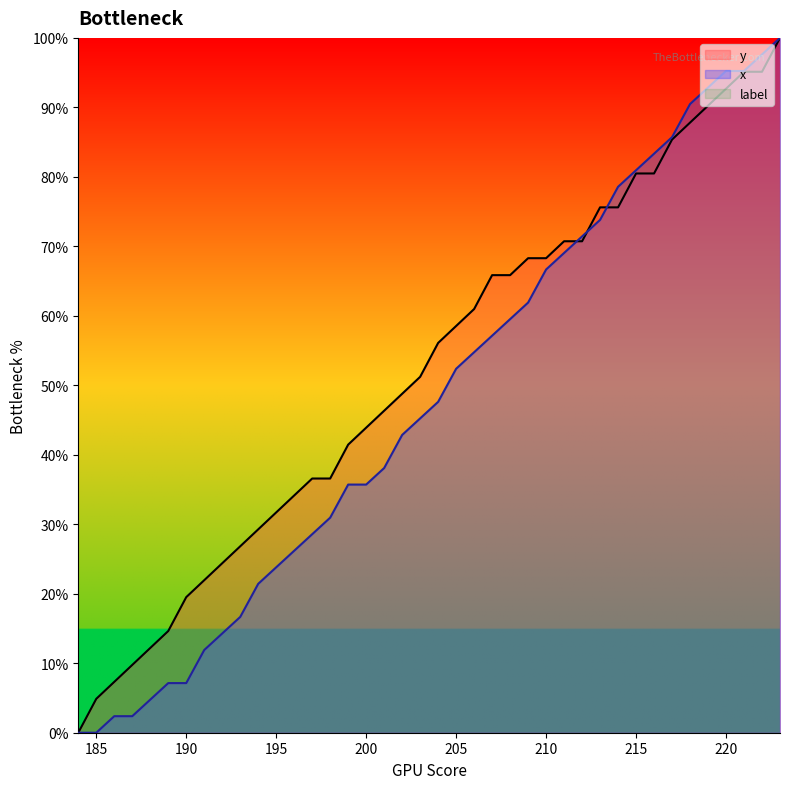

What is the maximum value shown in the chart?

100.0